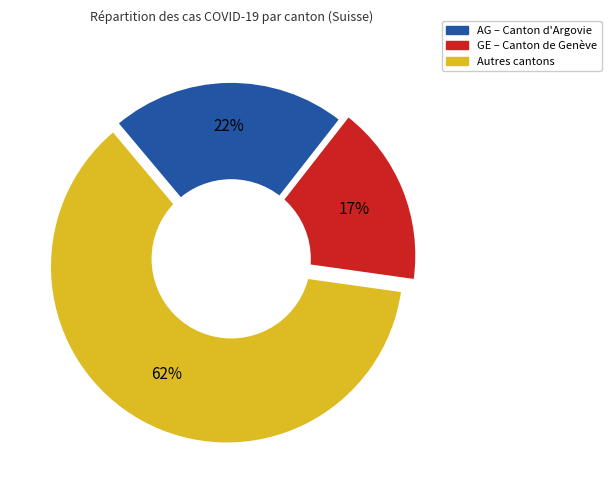

To the nearest percent, what is the average slice percentage?

33%